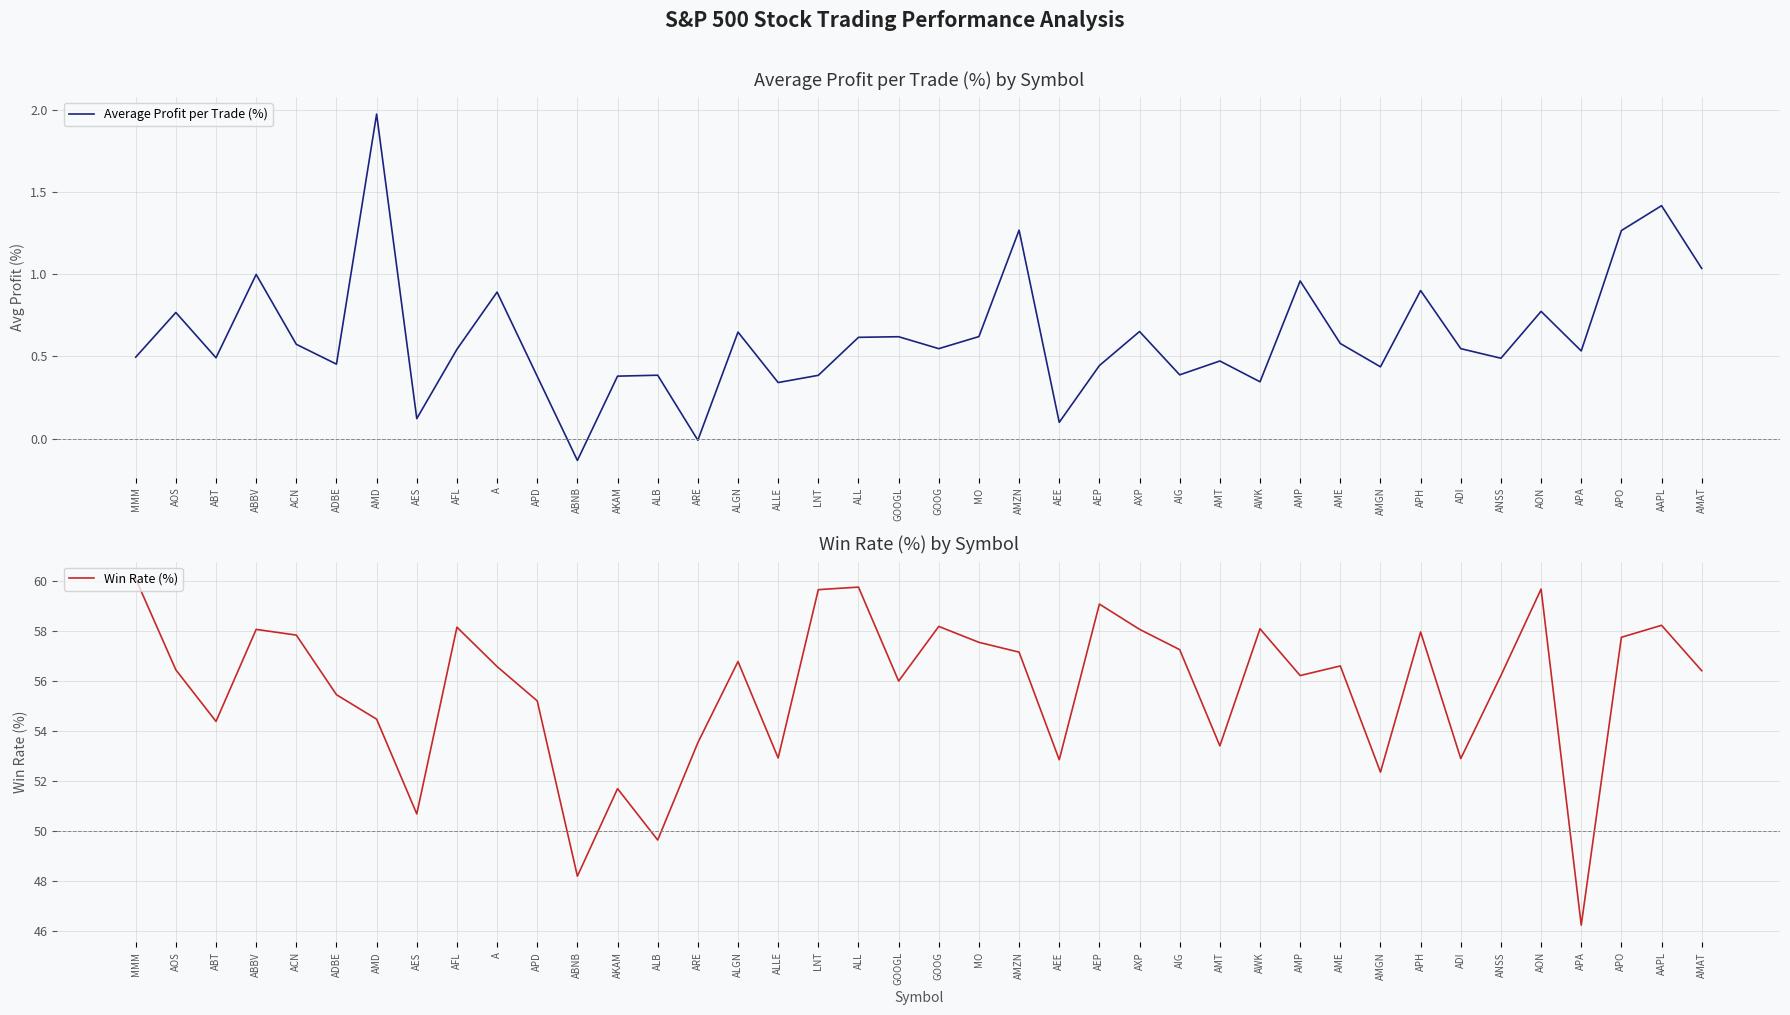

Reading left to right, what are all the values shown in this chart?

Average Profit per Trade (%): 0.5	0.8	0.5	1.0	0.6	0.5	2.0	0.1	0.5	0.9	0.4	-0.1	0.4	0.4	-0.0	0.6	0.3	0.4	0.6	0.6	0.5	0.6	1.3	0.1	0.4	0.7	0.4	0.5	0.3	1.0	0.6	0.4	0.9	0.5	0.5	0.8	0.5	1.3	1.4	1.0
Win Rate (%): 60.1	56.4	54.4	58.1	57.8	55.4	54.5	50.7	58.1	56.6	55.2	48.2	51.7	49.6	53.5	56.8	52.9	59.6	59.7	56.0	58.2	57.5	57.1	52.8	59.1	58.1	57.2	53.4	58.1	56.2	56.6	52.3	57.9	52.9	56.2	59.7	46.2	57.7	58.2	56.4